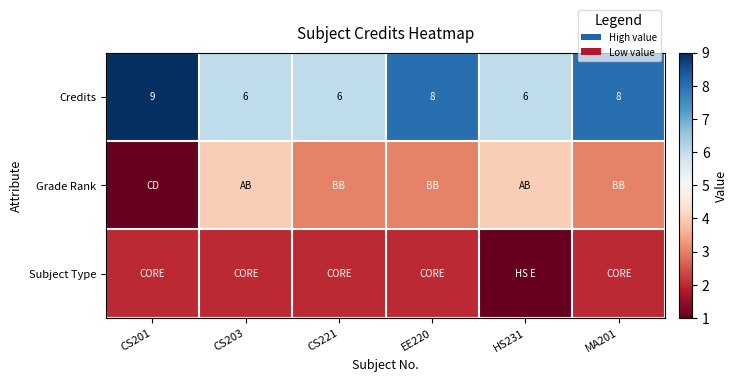

True or false: Credits has a value of 9 at HS231.

False